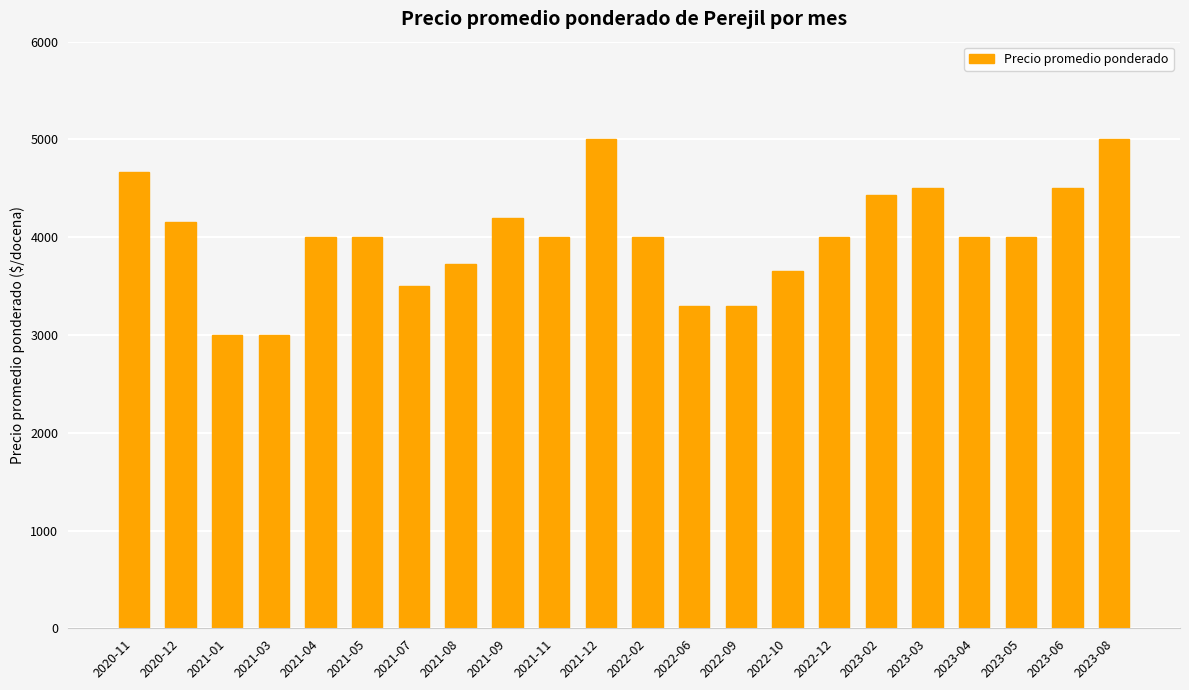

Which has a higher value, 2021-08 or 2022-12?

2022-12